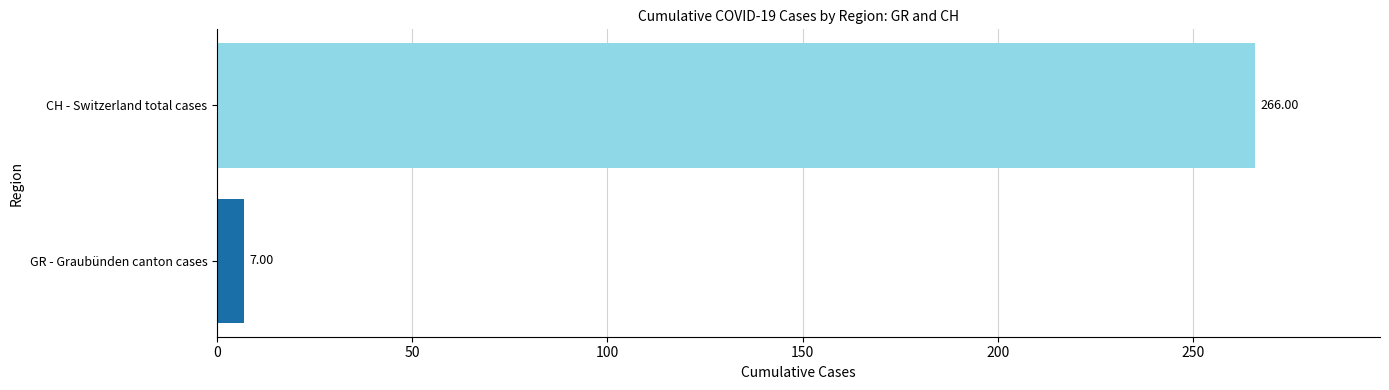

What is the change in value from GR - Graubünden canton cases to CH - Switzerland total cases?

+259